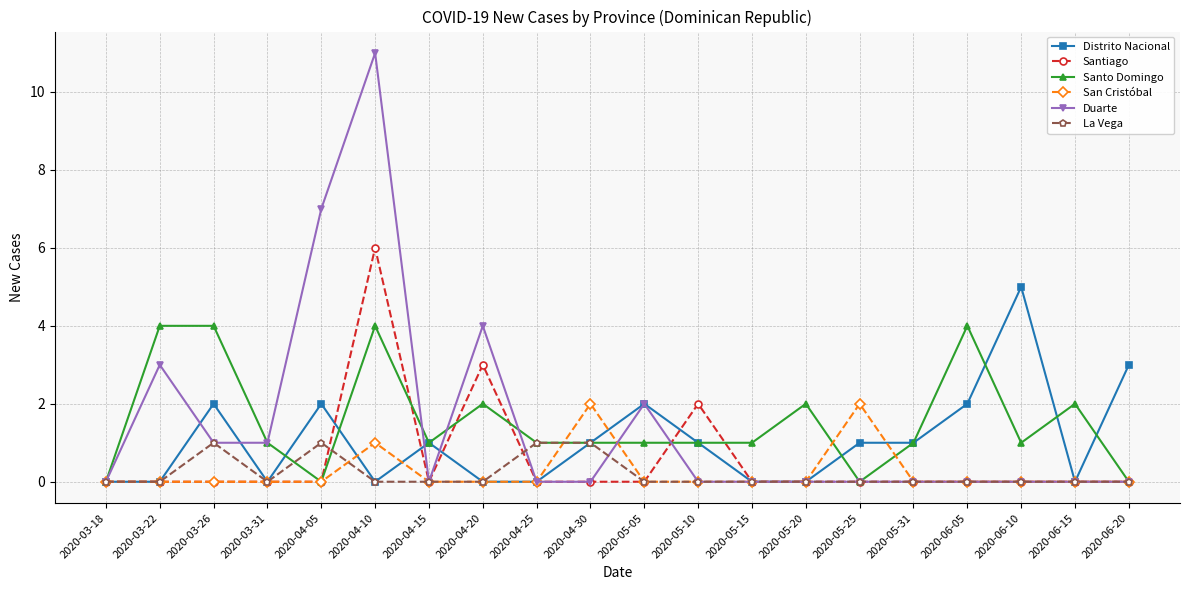

The value of Duarte at 2020-05-20 is 6. True or false?

False